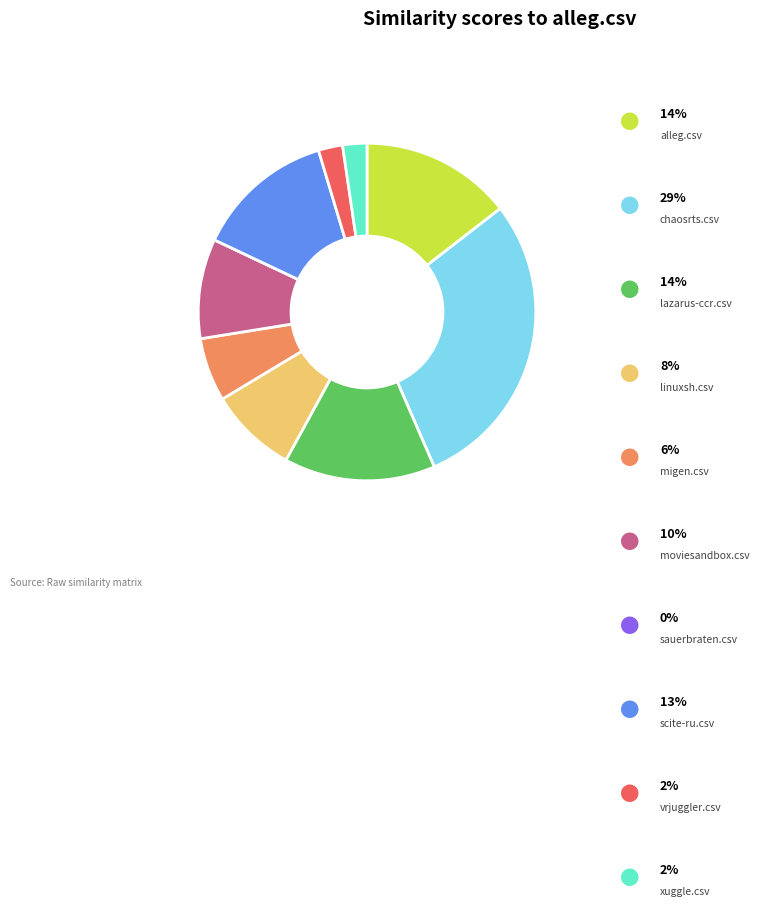

Is there any slice that represents more than half of the pie?

No